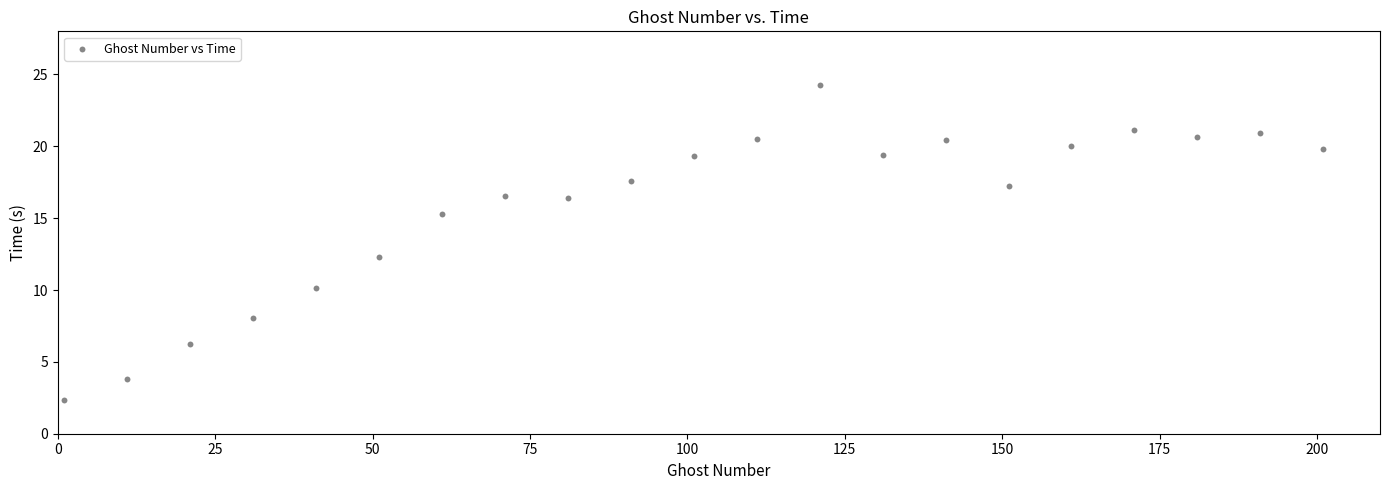

What is the range of X values (max minus min)?

200.0